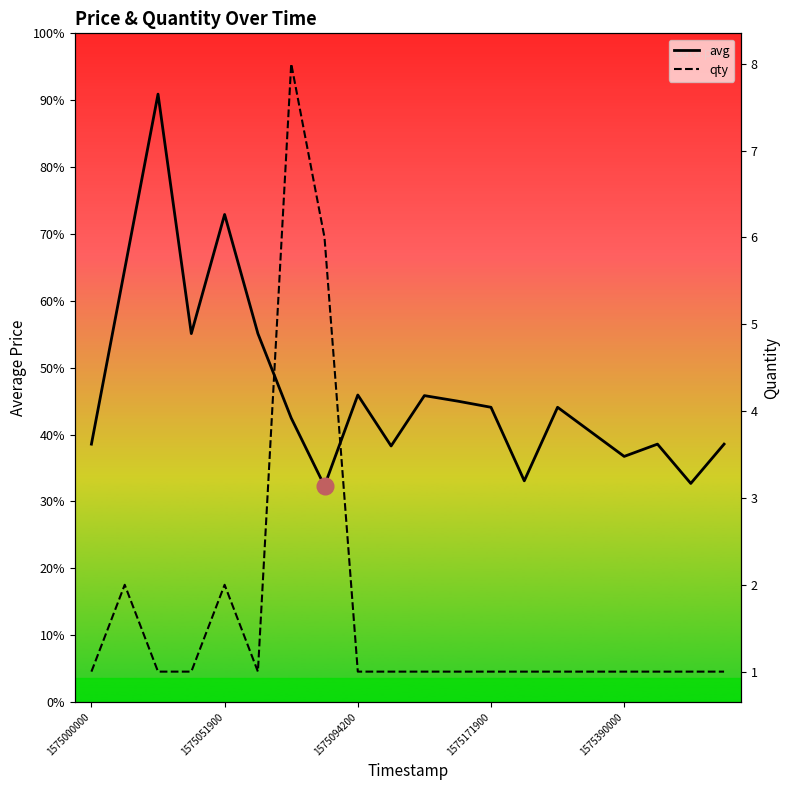

How many values in the avg series exceed 240000?

8